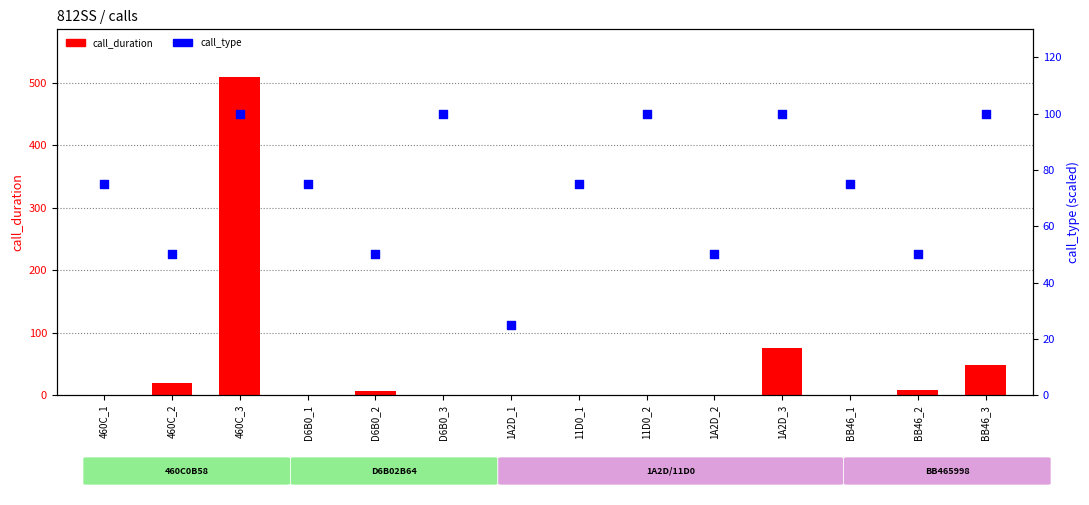

What are all the series names shown in the legend?

call_duration, call_type